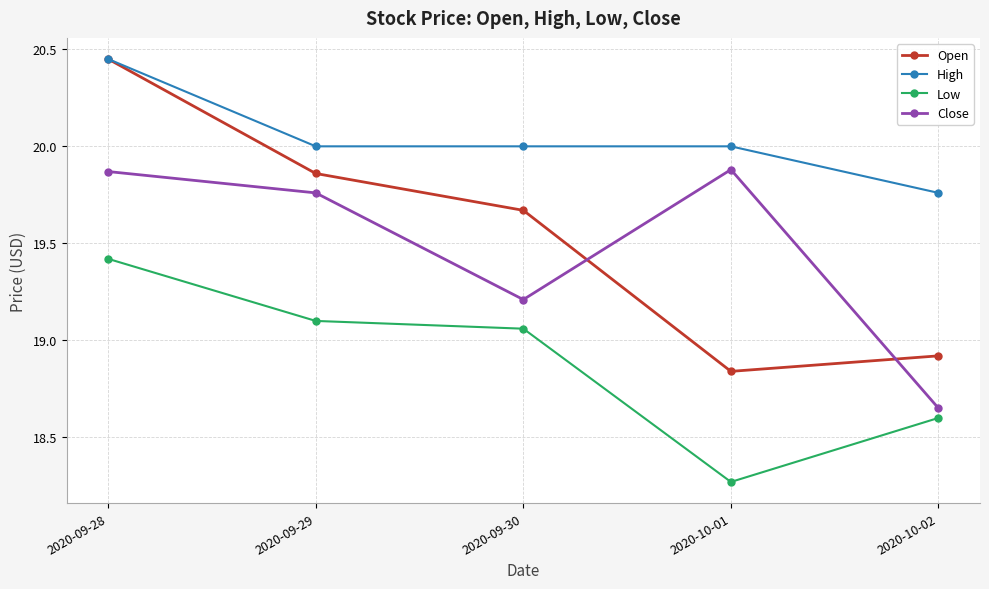

The Close series shows 30.6 at 2020-09-29. True or false?

False